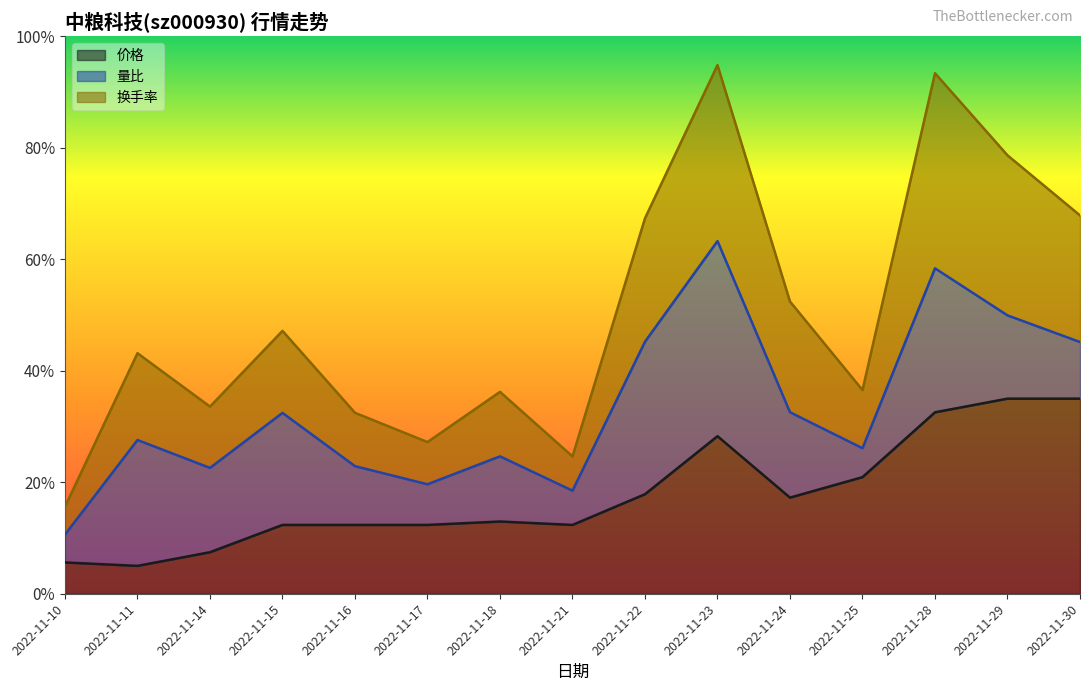

What is the sum of all 换手率 values?

7.5